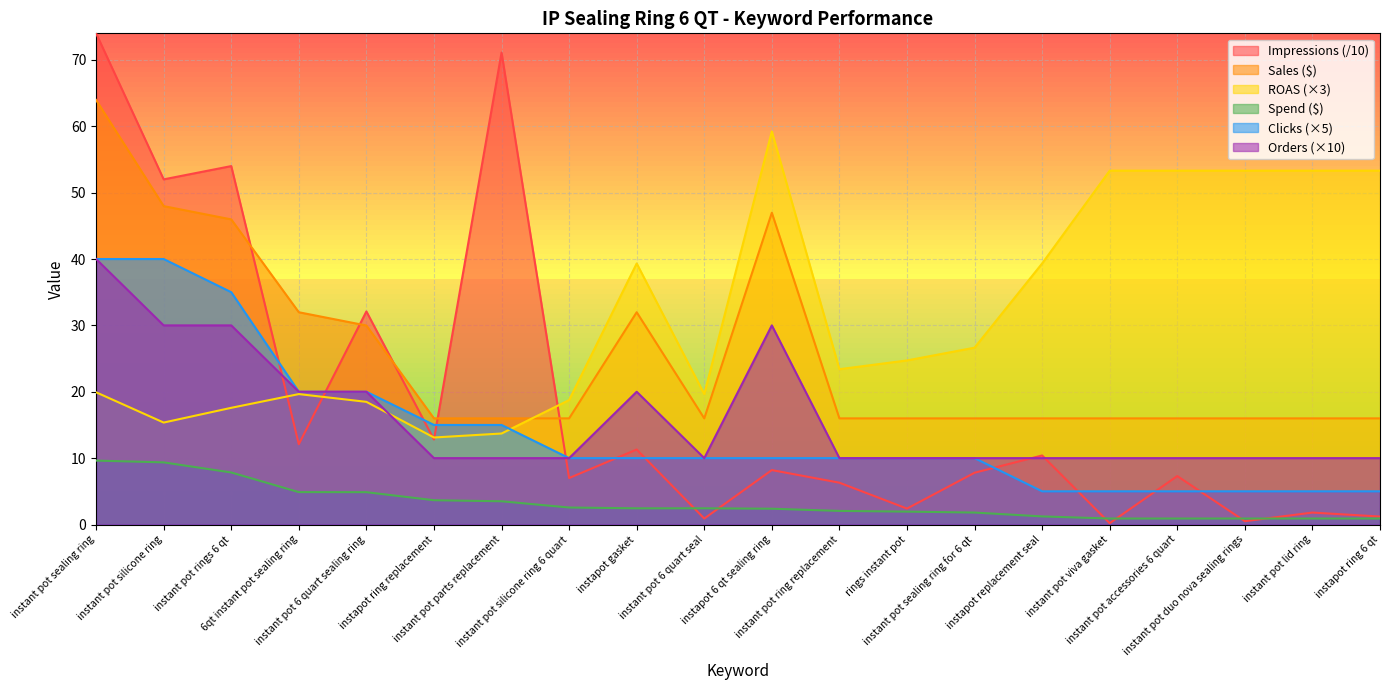

How many interior local valleys does the Orders series have?

1